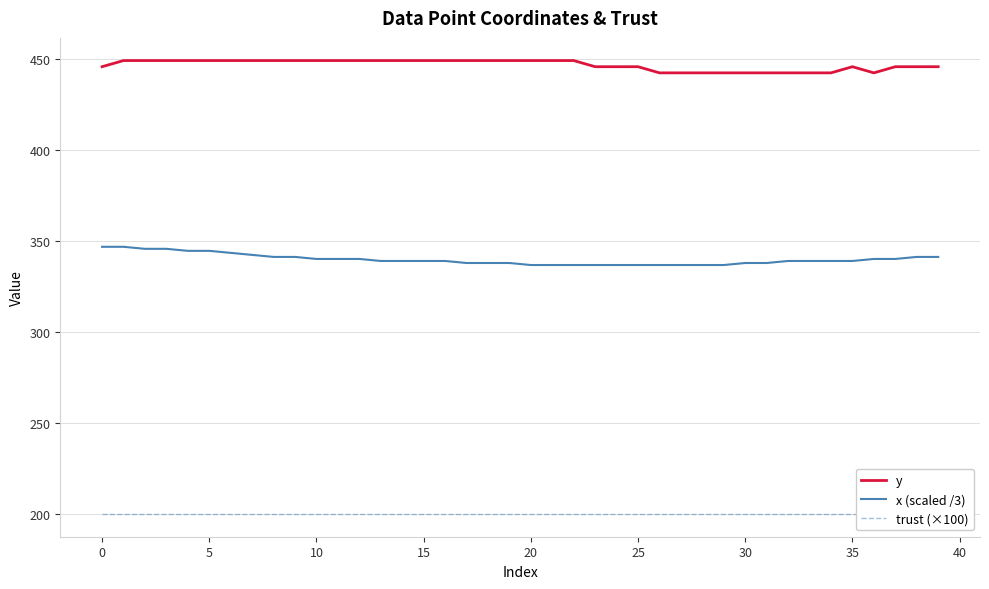

Between 16 and 24, which series saw the biggest shift?

y